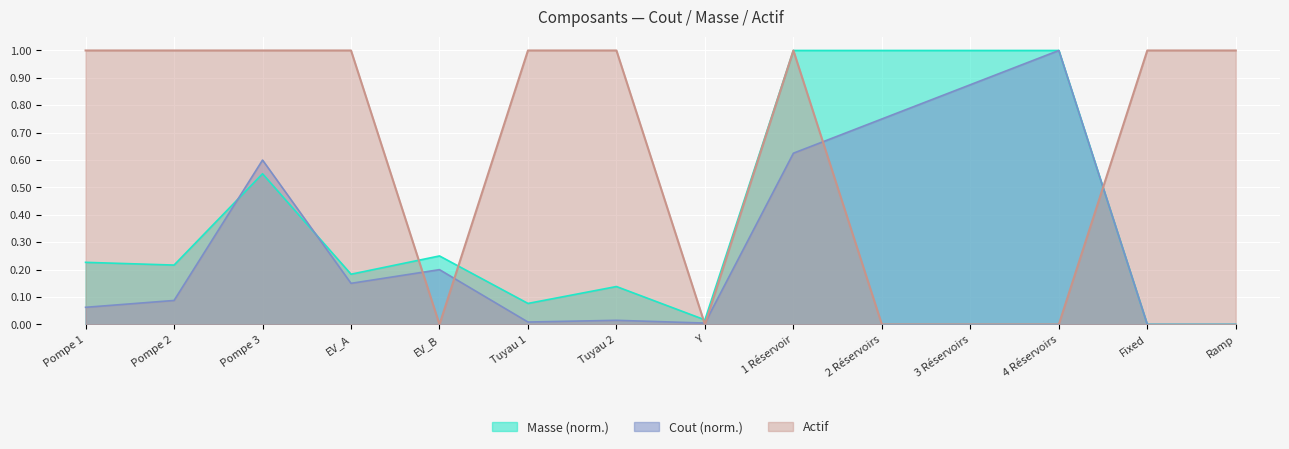

What is the difference between the maximum and minimum values in the Masse series?

1.0